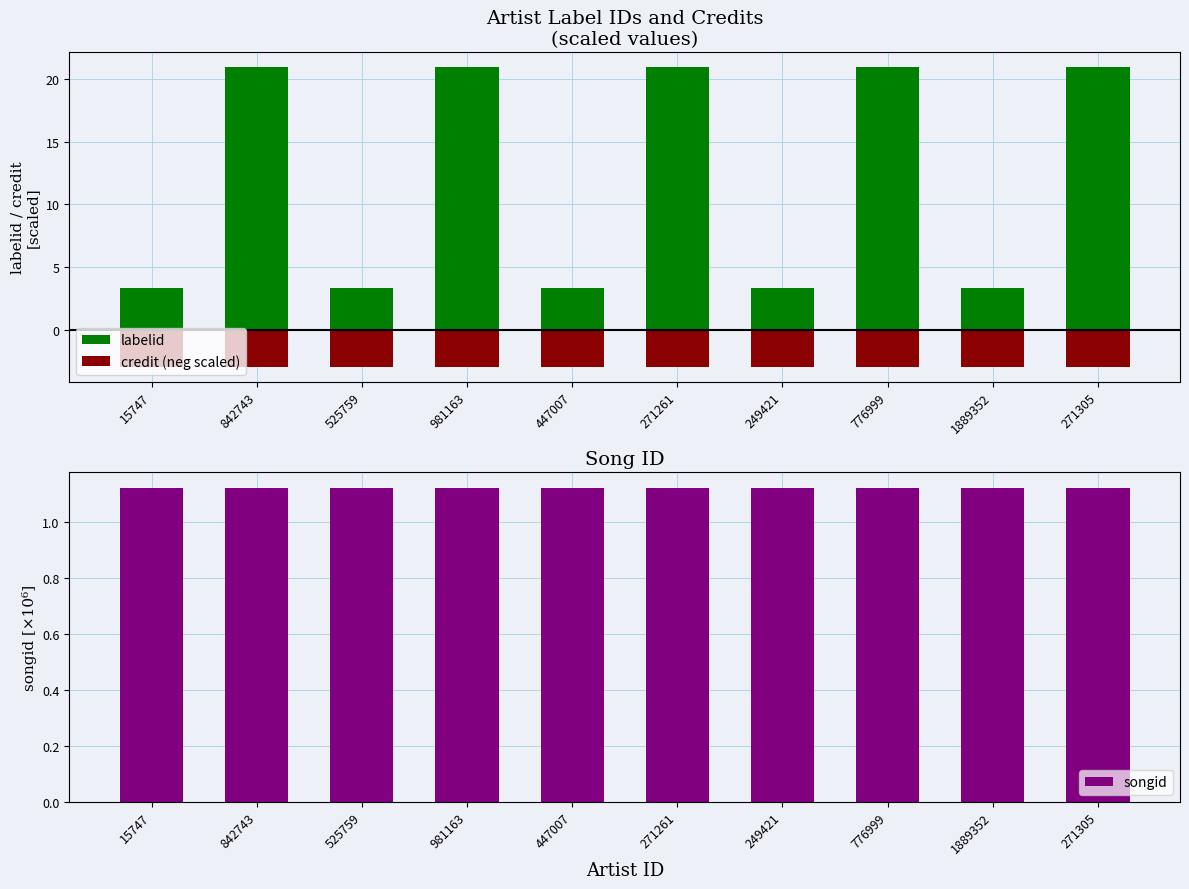

What is the sum of all labelid values?

121.3